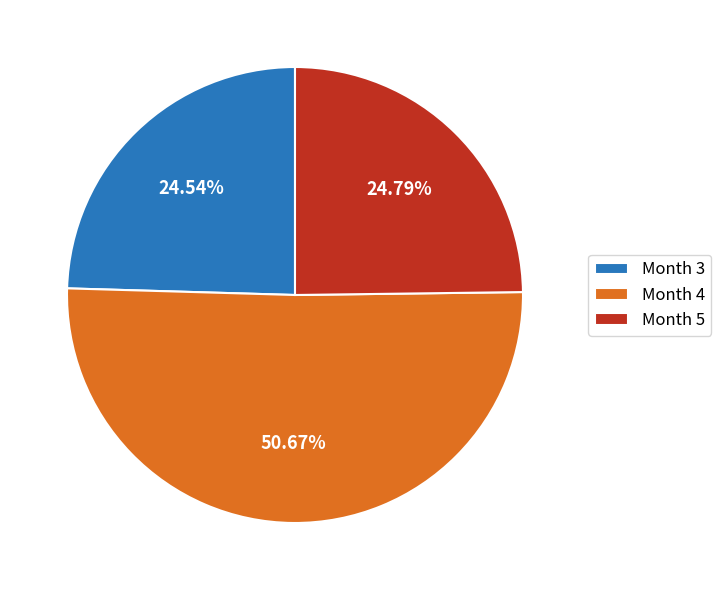

Is it true that Month 3 is 15% of the pie?

False